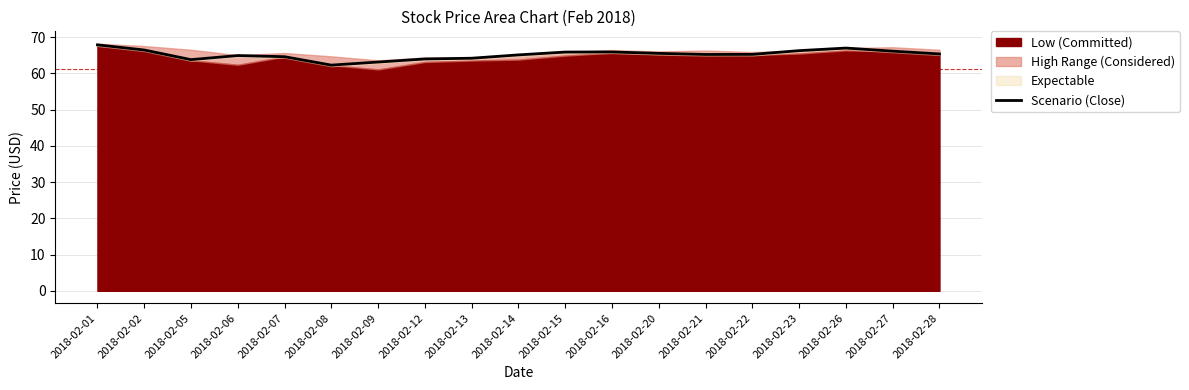

What is the sum of all values?

1238.6